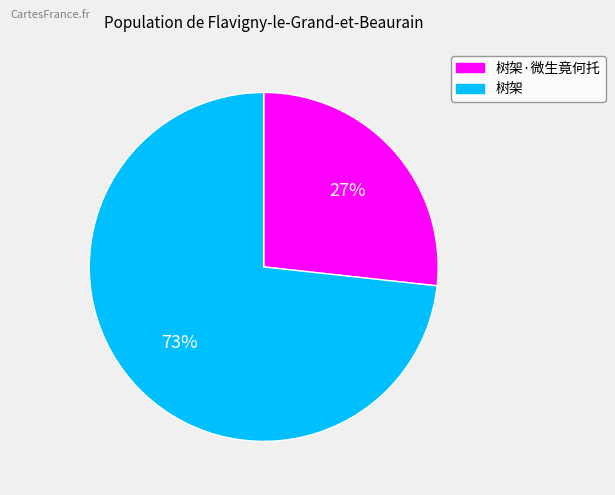

To the nearest percent, what is the average slice percentage?

50%